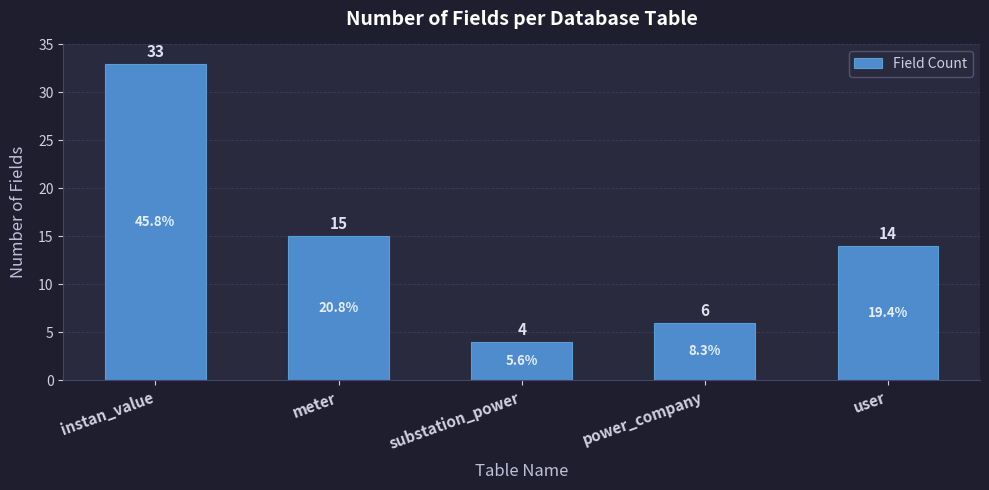

Which label corresponds to the largest value in the chart?

instan_value